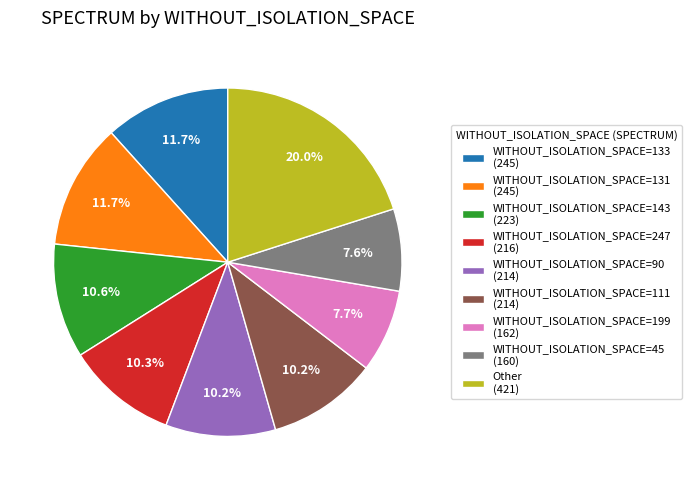

Does WITHOUT_ISOLATION_SPACE=199 (162) represent more than half of the total?

No